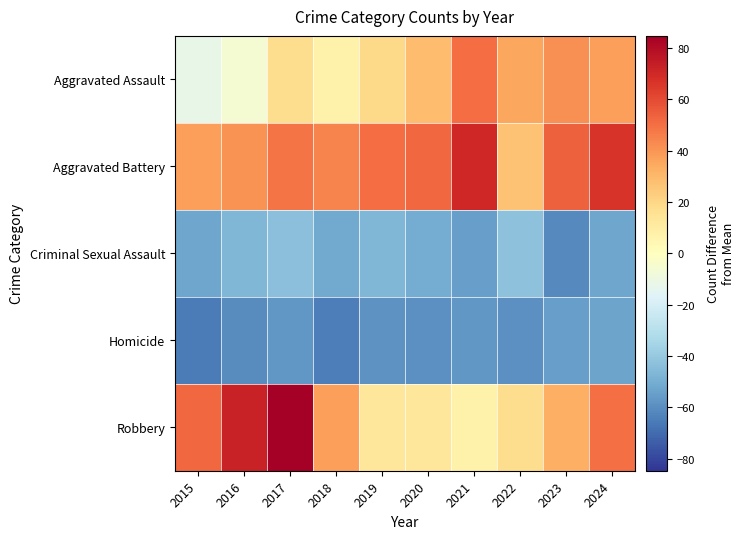

How many distinct data groups are displayed?

5